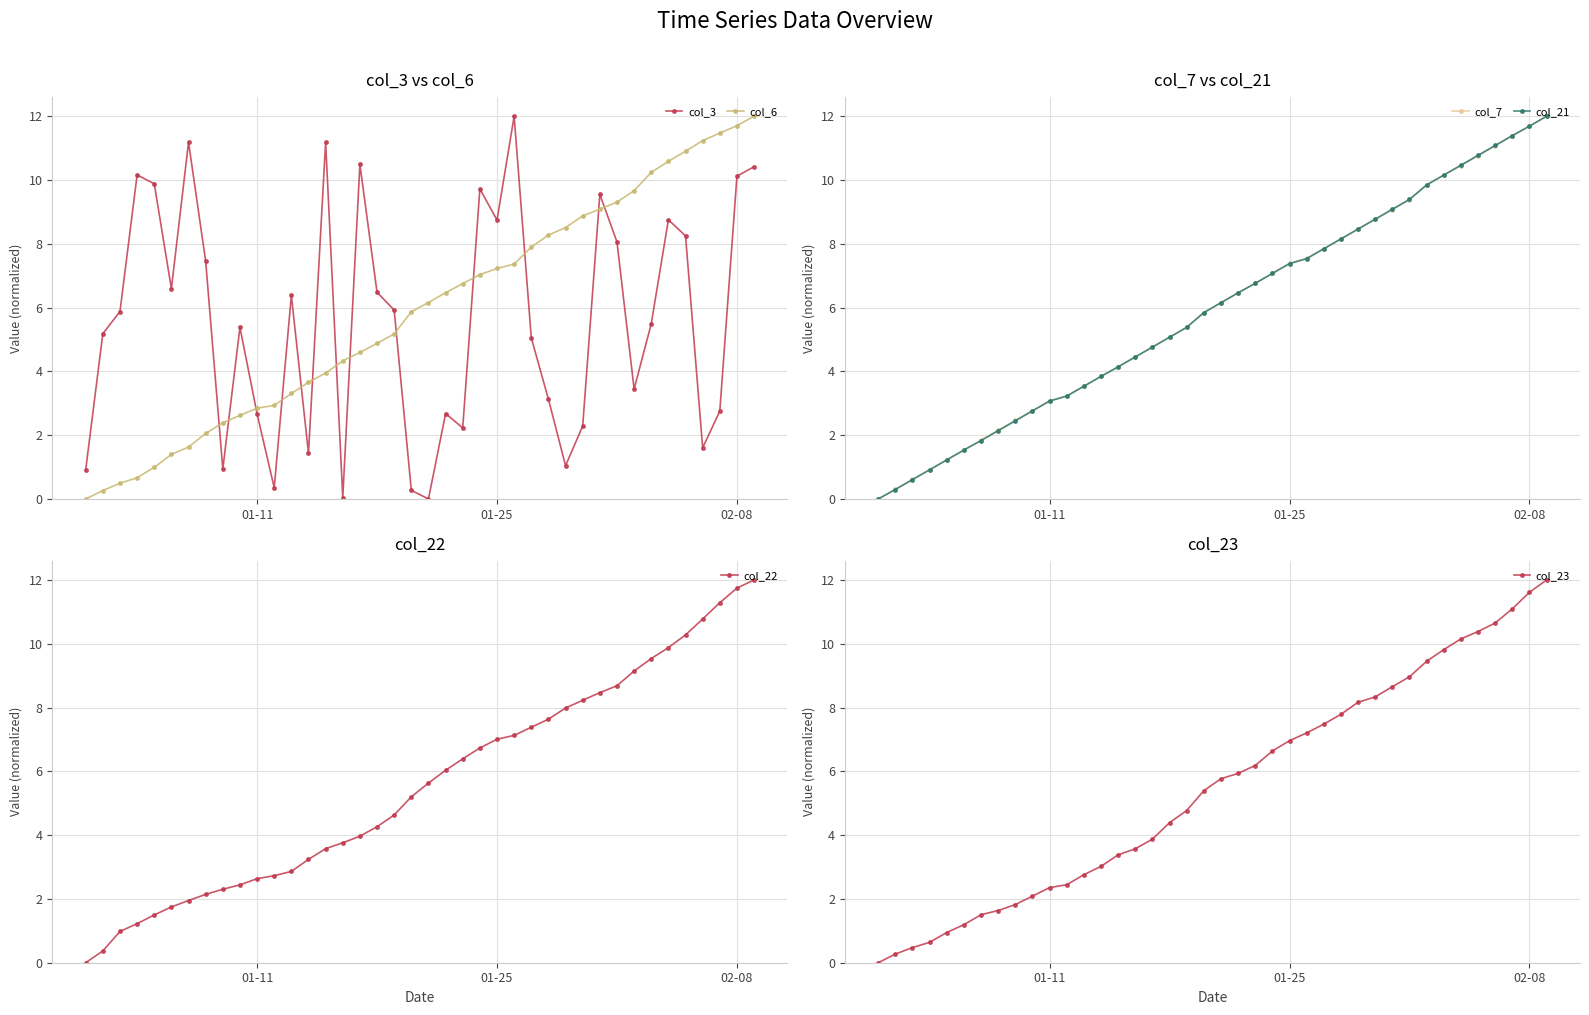

The col_6 series shows 3.3 at 01-25. True or false?

False